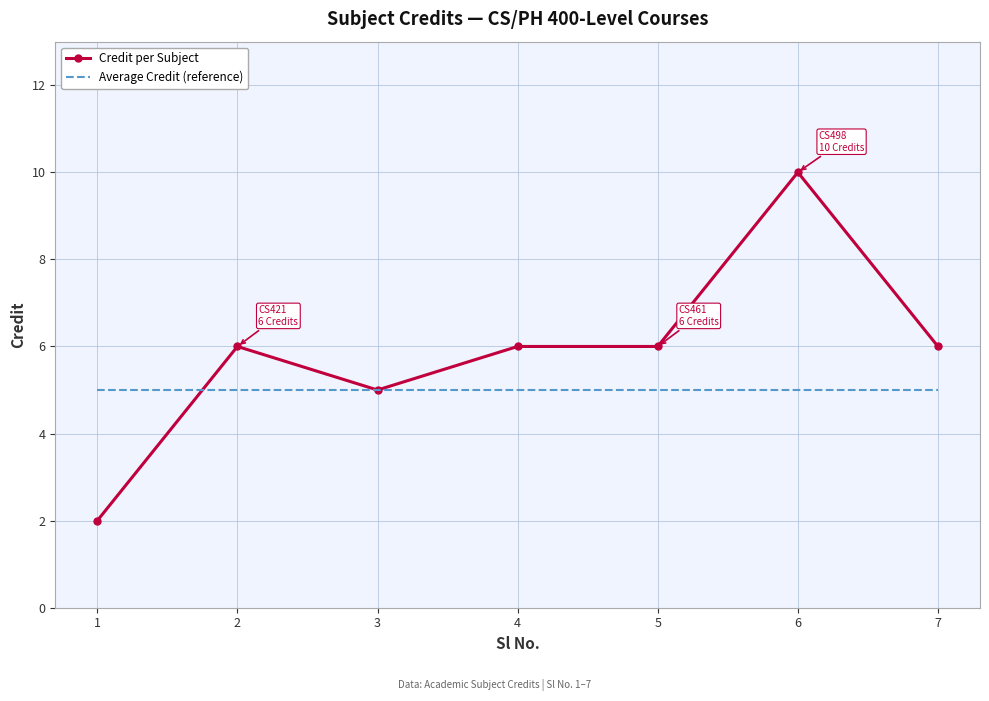

What is the sum of all Average Credit (reference) values?

35